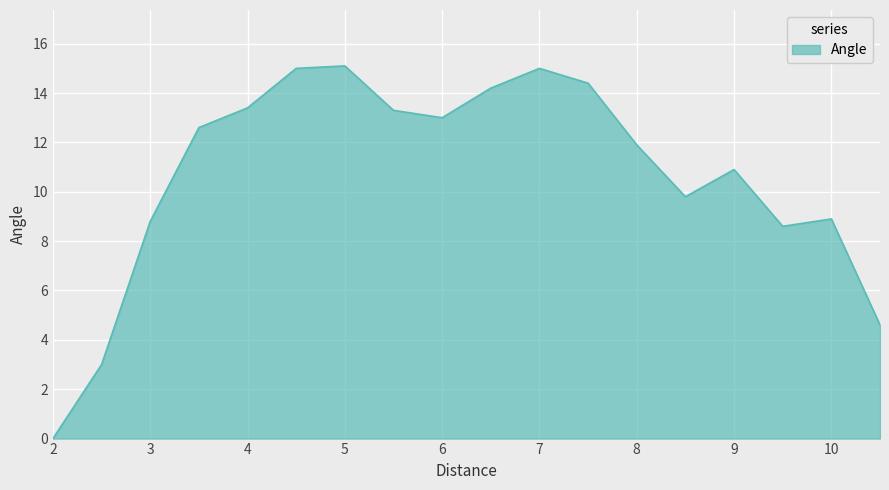

What is the greatest value displayed?

15.1